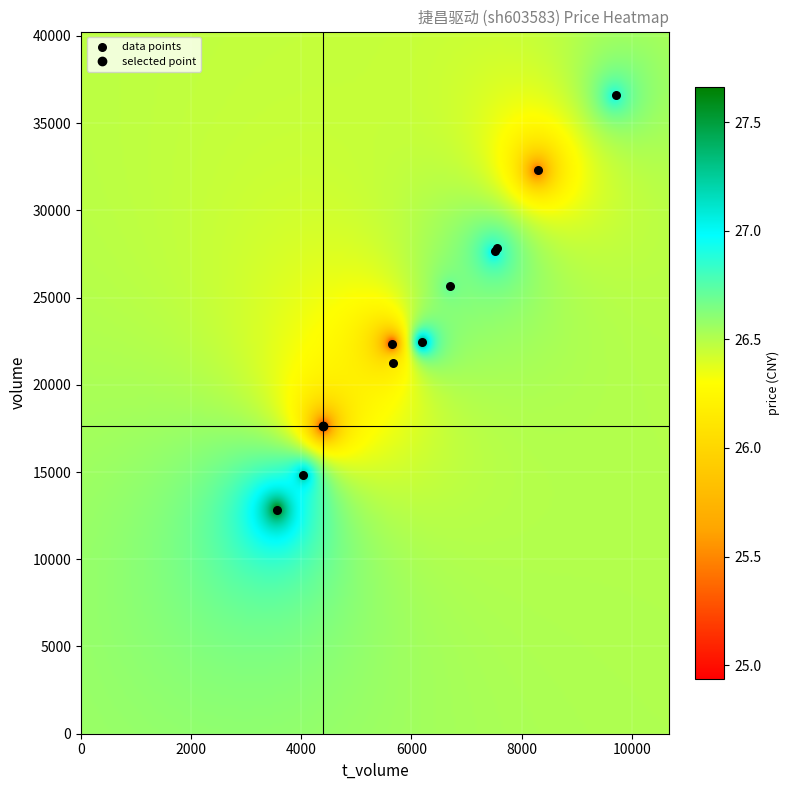

What Y value in the scatter plot is closest to 24708?

25636